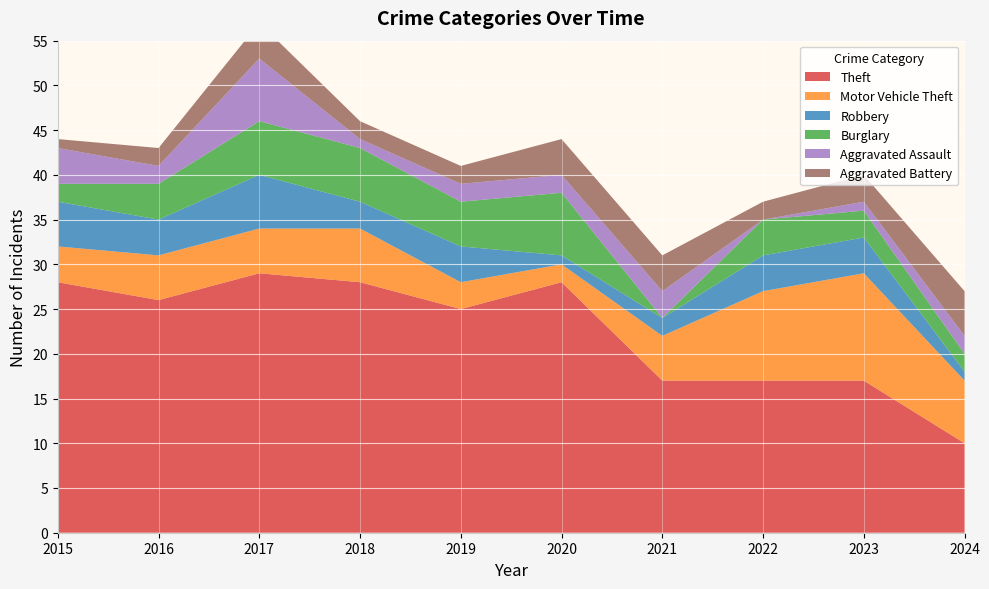

Reading right to left, list all the values displayed in this chart.

Theft: 2024=10	2023=17	2022=17	2021=17	2020=28	2019=25	2018=28	2017=29	2016=26	2015=28
Motor Vehicle Theft: 2024=7	2023=12	2022=10	2021=5	2020=2	2019=3	2018=6	2017=5	2016=5	2015=4
Robbery: 2024=1	2023=4	2022=4	2021=2	2020=1	2019=4	2018=3	2017=6	2016=4	2015=5
Burglary: 2024=2	2023=3	2022=4	2021=0	2020=7	2019=5	2018=6	2017=6	2016=4	2015=2
Aggravated Assault: 2024=2	2023=1	2022=0	2021=3	2020=2	2019=2	2018=1	2017=7	2016=2	2015=4
Aggravated Battery: 2024=5	2023=3	2022=2	2021=4	2020=4	2019=2	2018=2	2017=4	2016=2	2015=1